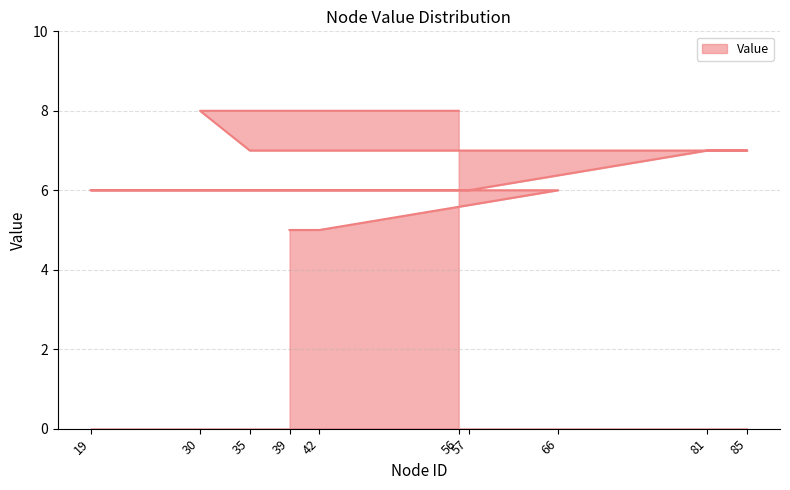

The value at 57 is 4. True or false?

False